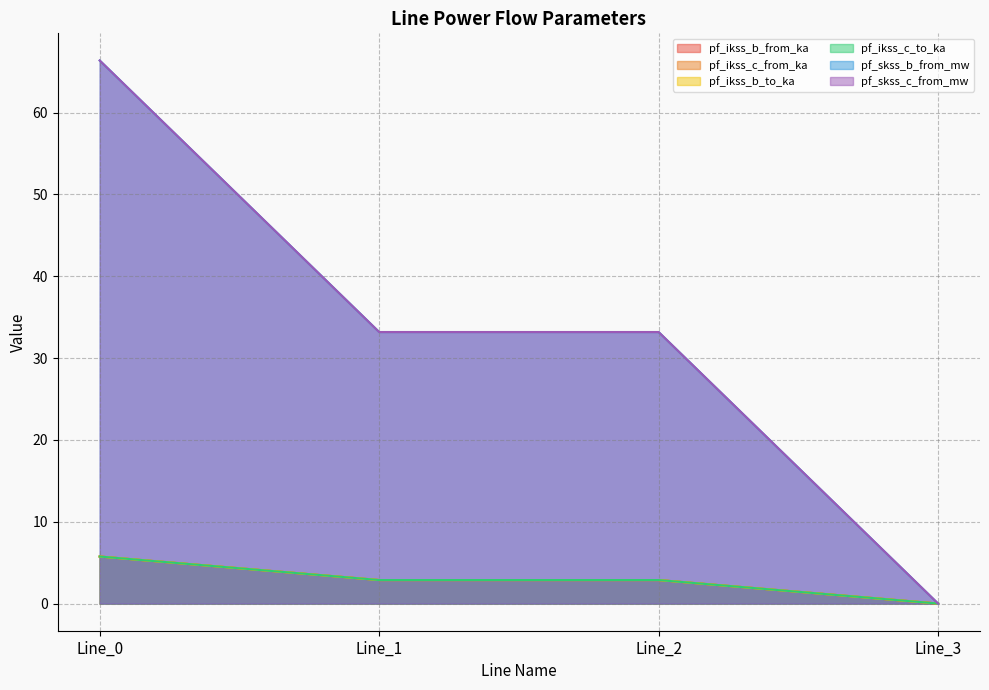

Between Line_2 and Line_1, which is larger?

Line_2